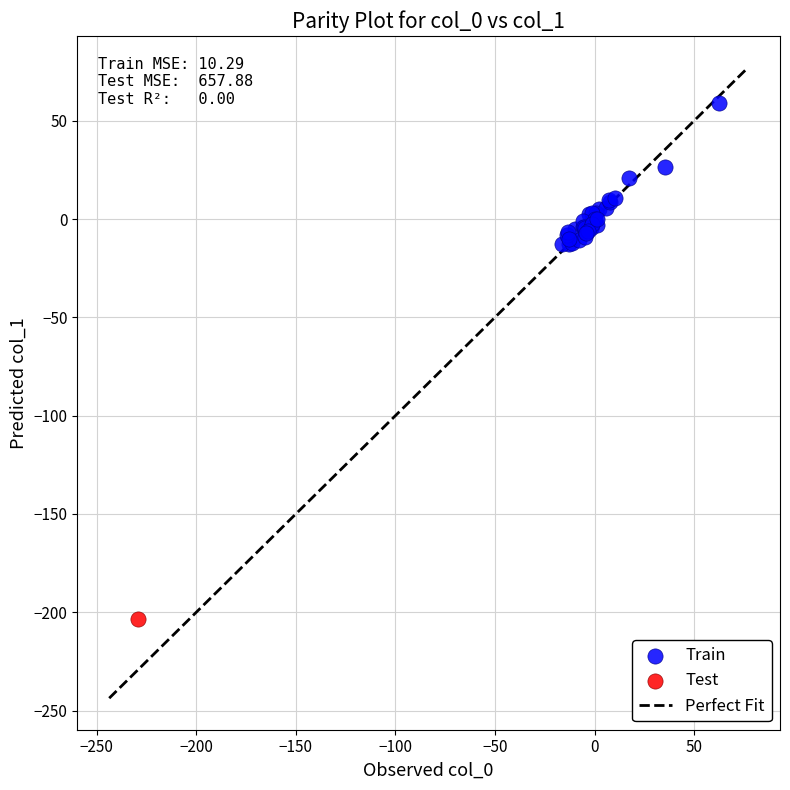

Which series reaches the minimum Y coordinate?

Test